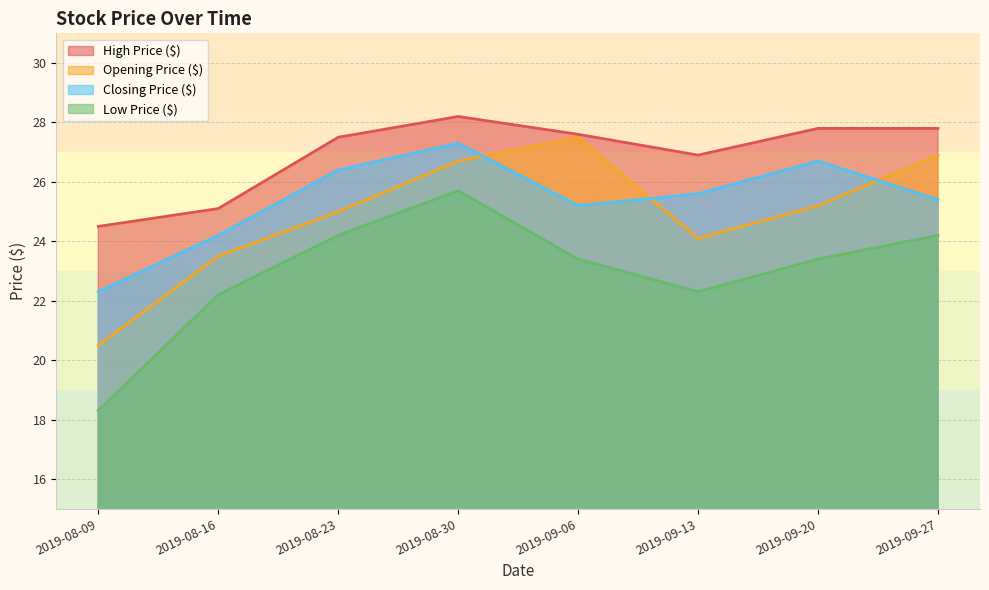

What is the minimum value shown in the chart?

18.3